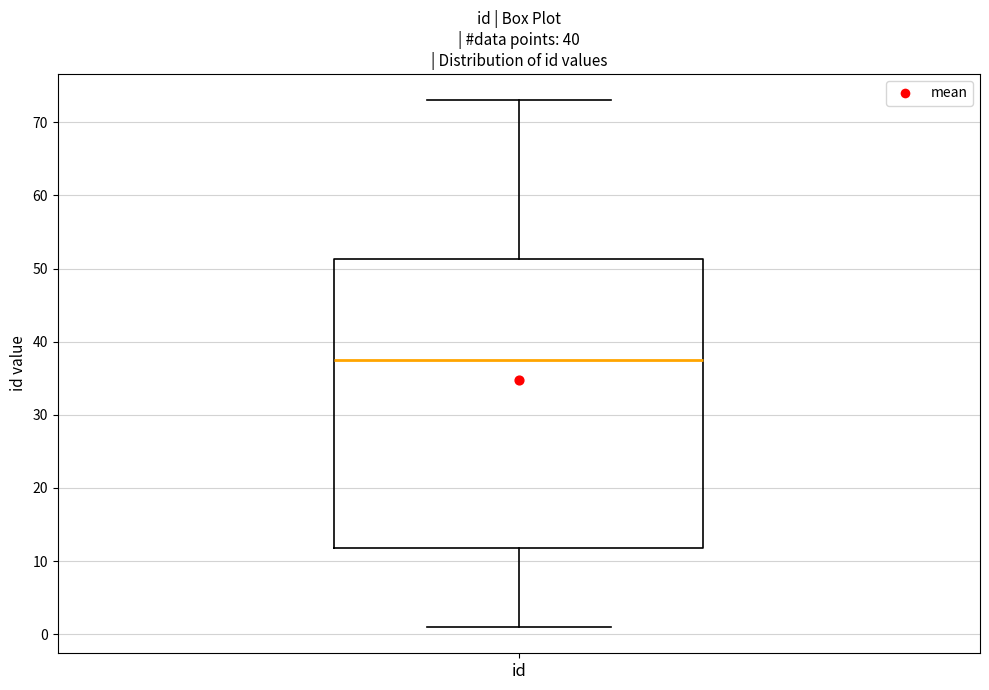

Where does the median line of the box for id sit on the y-axis? The values are not printed on the chart, so give them approximately, as read against the axis.

38